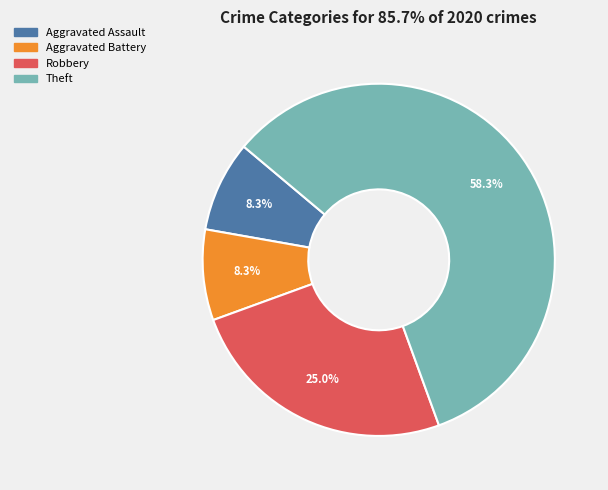

Count the number of slices in the pie.

4